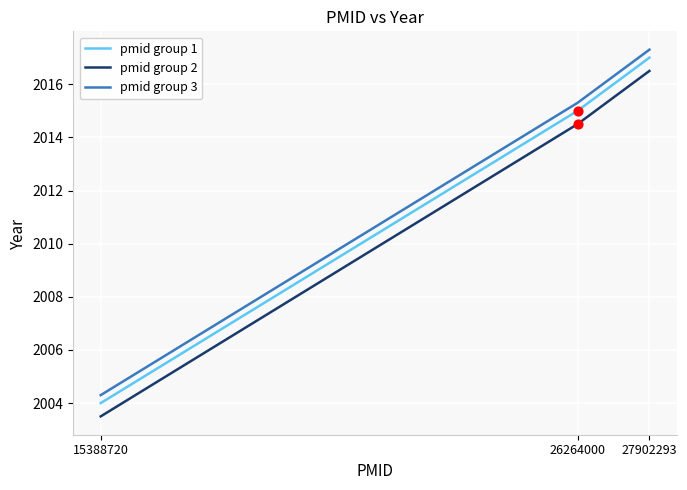

Which series has the largest total across all categories?

pmid group 3